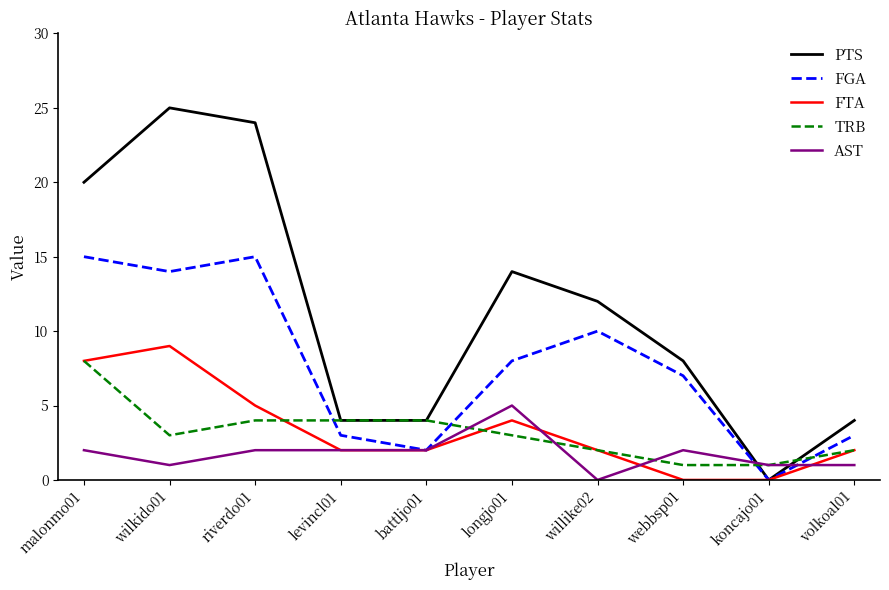

What is the maximum value shown in the chart?

25